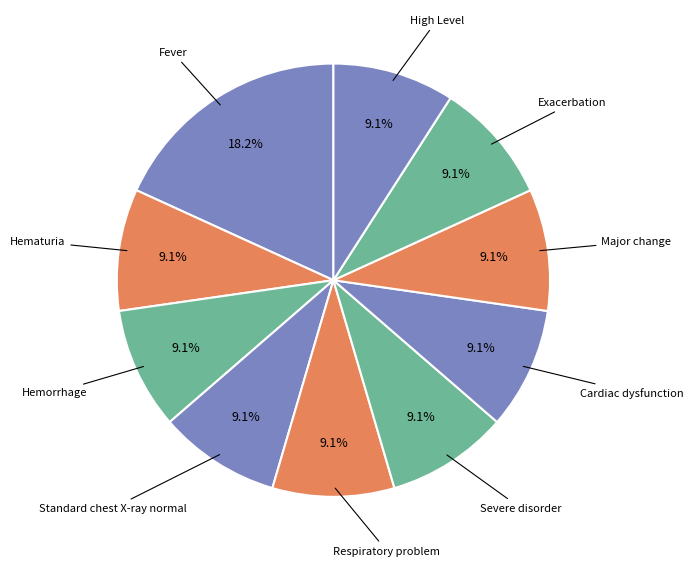

How many slices are in this pie chart?

10